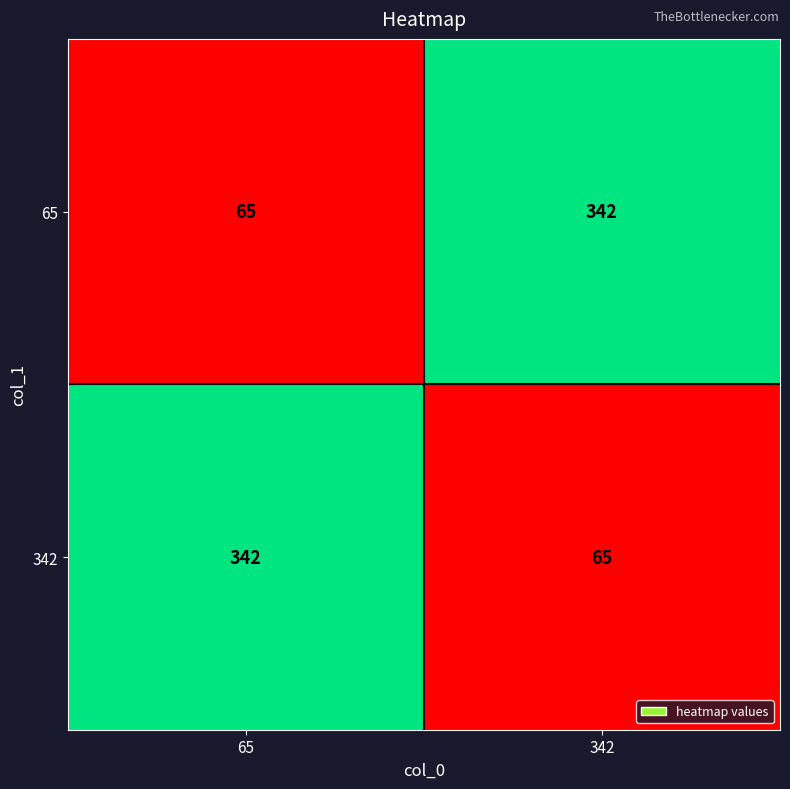

Rank the series at 342 from highest to lowest value.

65, 342